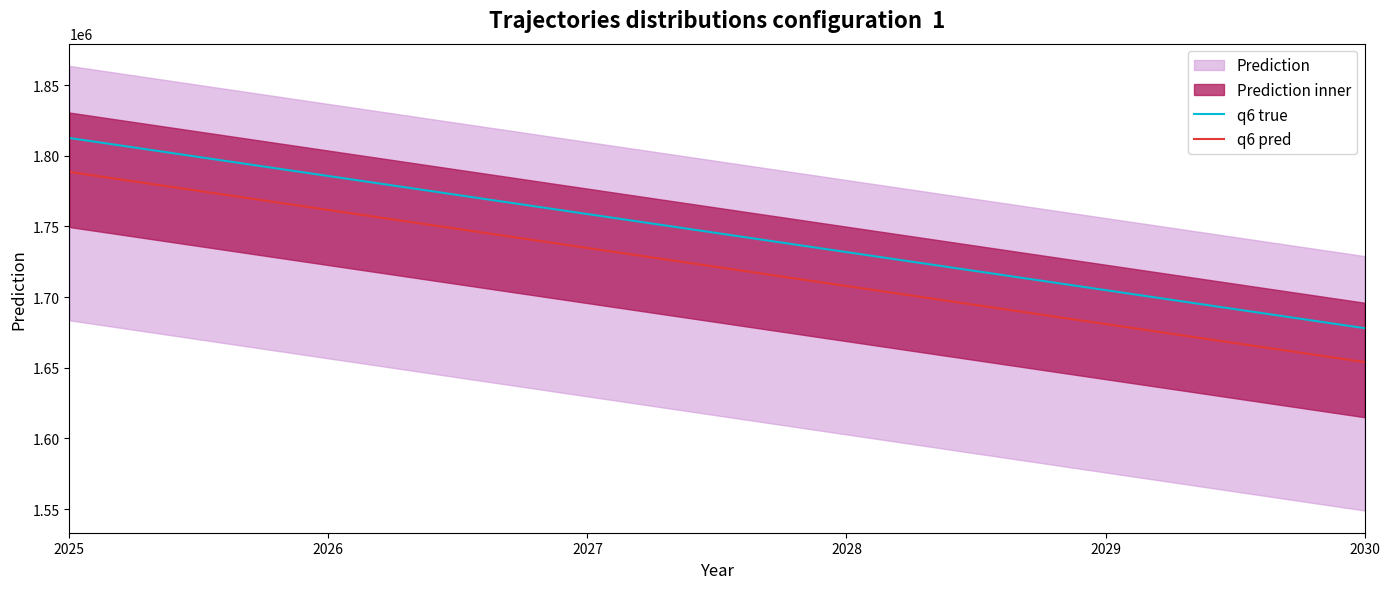

Between 2027 and 2029, which series saw the biggest shift?

q6 true